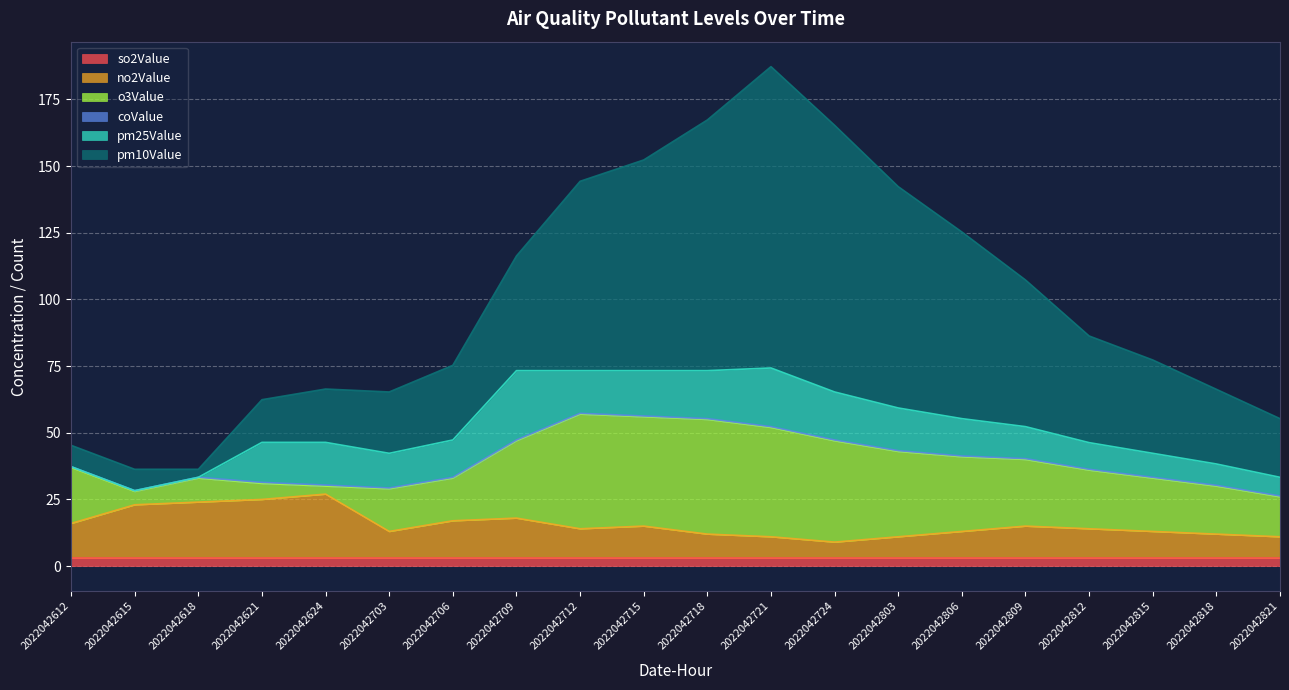

At how many categories does at least one series exceed 0?

20